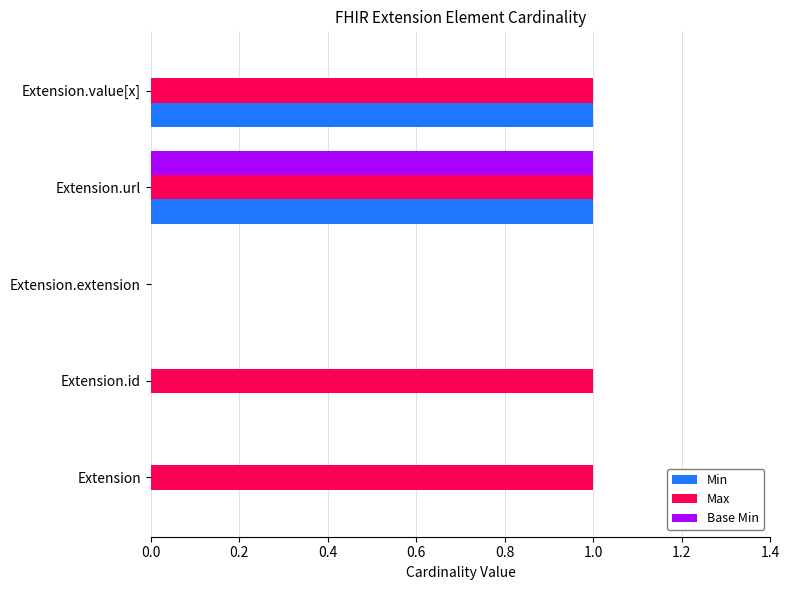

At which category is the sum across all series the highest?

Extension.url